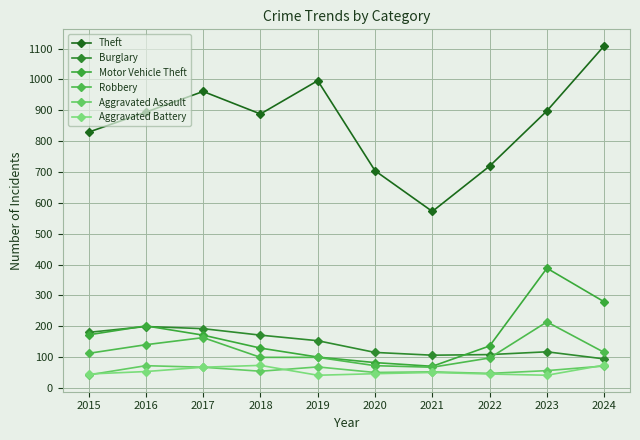

How many lines are shown in the chart?

6